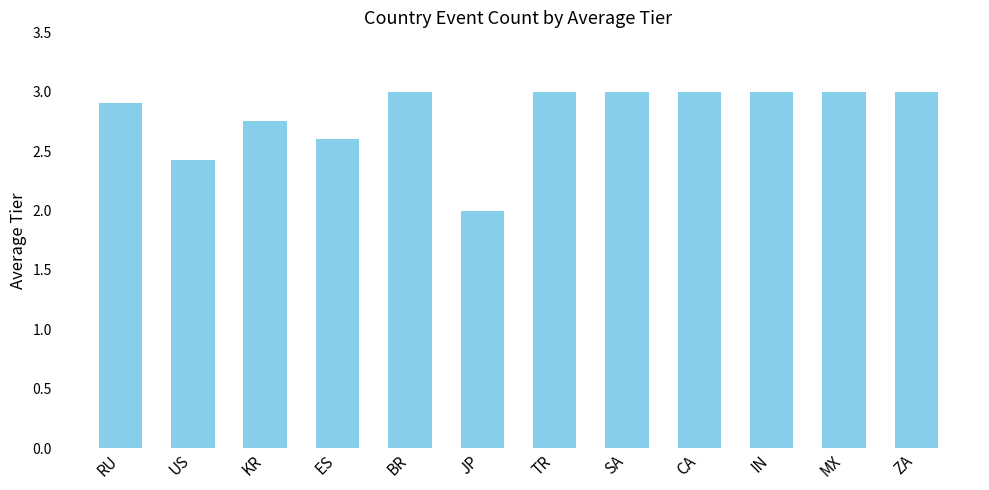

Read the value at RU.

2.9